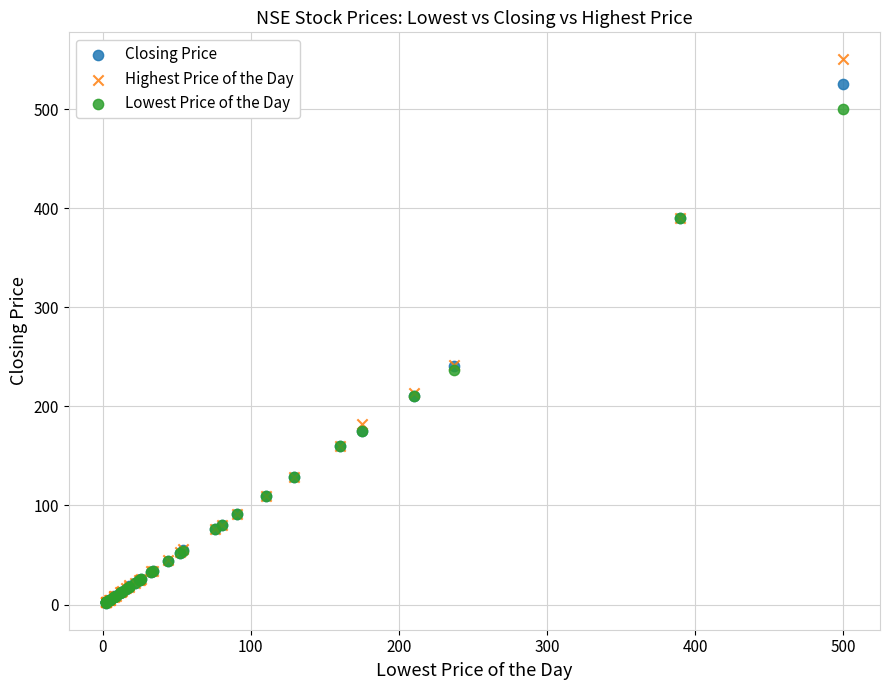

Which series reaches the maximum Y coordinate?

Highest Price of the Day